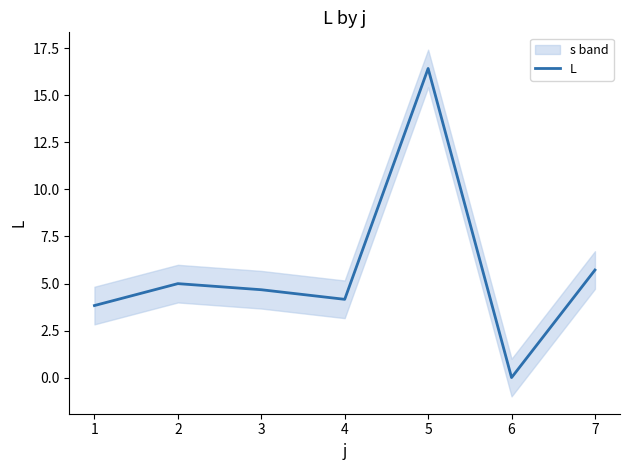

What is the value of the 2nd point from the left?

5.0